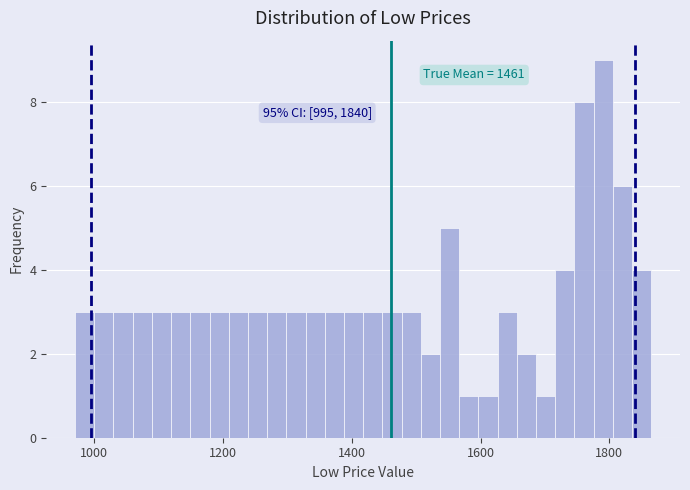

Read against the x-axis, roughly where is the centre of the tallest bar?

1800